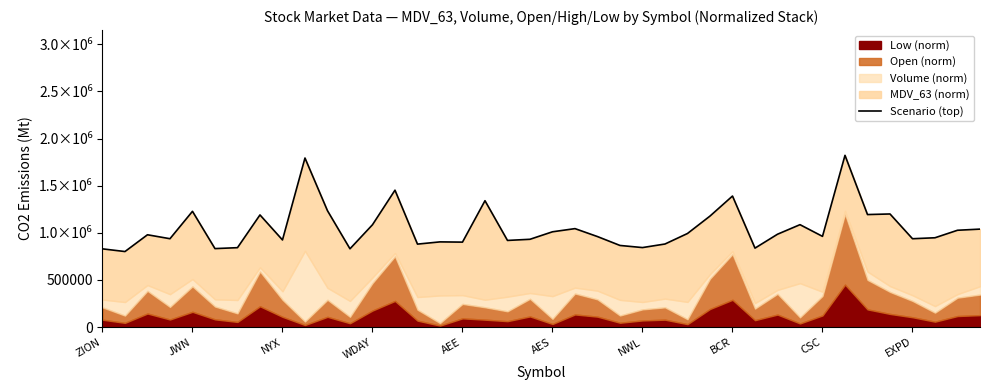

What is the value of the 22nd point from the left?

1044137.9